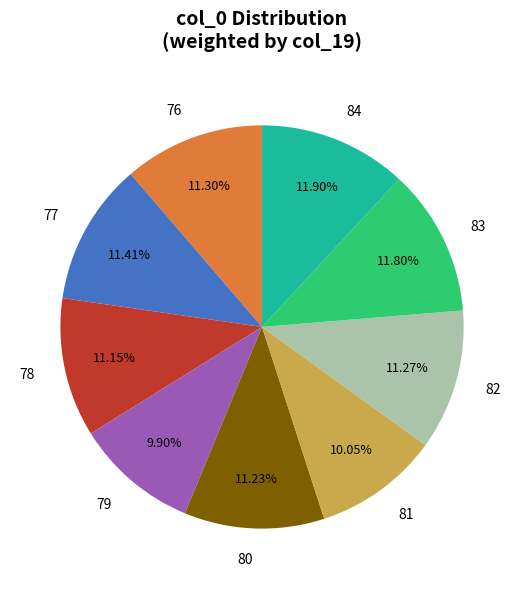

Is there a majority slice in this chart?

No